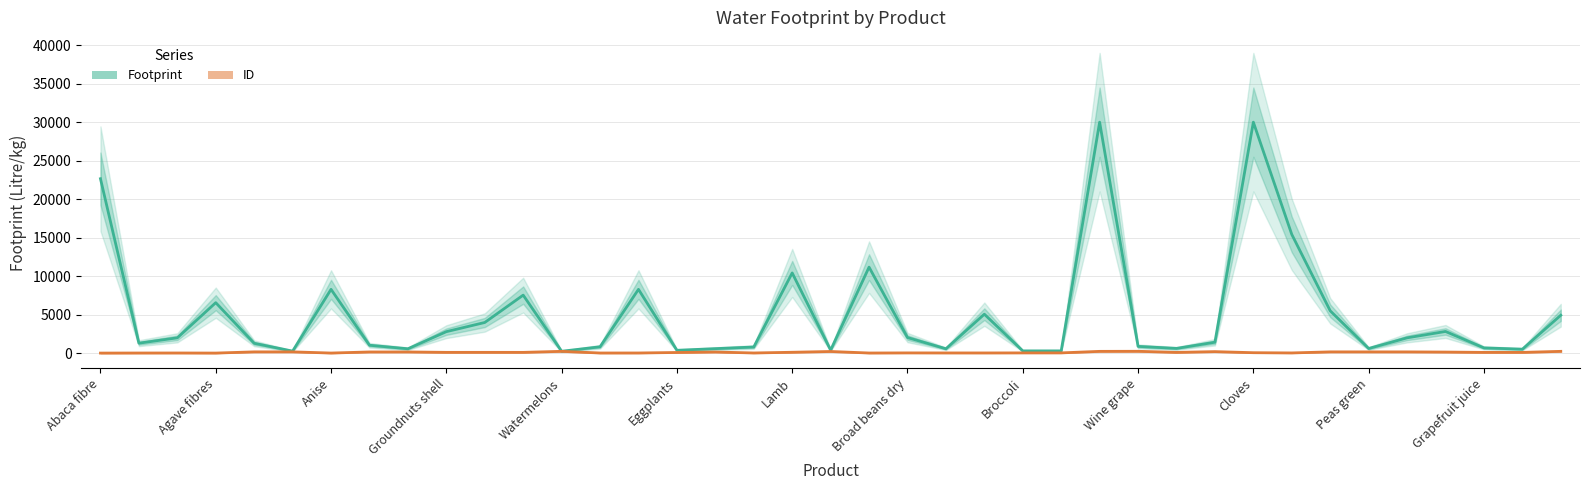

Rank the series by their maximum value, from lowest to highest.

ID, Footprint